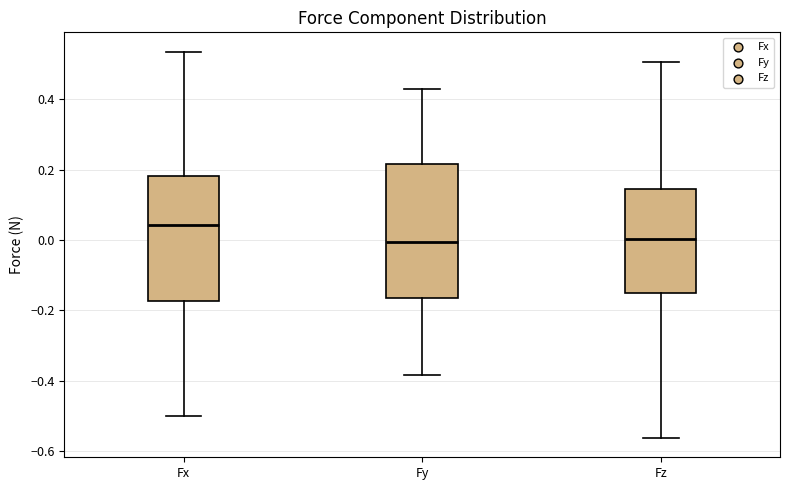

Reading left to right, transcribe this box plot: for each box, give where its median line is, the range the box spans, and where its two whiskers end, as read against the y-axis. The values are not printed on the chart, so give them approximately, as read against the axis.

Fx: median 0.04, box -0.18 to 0.18, whiskers -0.50 to 0.54
Fy: median 0.00, box -0.16 to 0.22, whiskers -0.38 to 0.42
Fz: median 0.00, box -0.14 to 0.14, whiskers -0.56 to 0.50